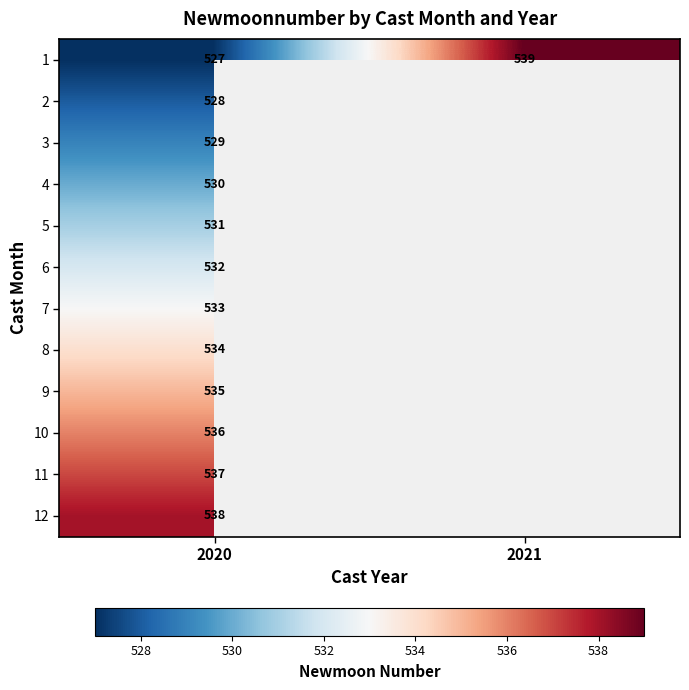

Which category has the lowest value in the 1 series?

2020